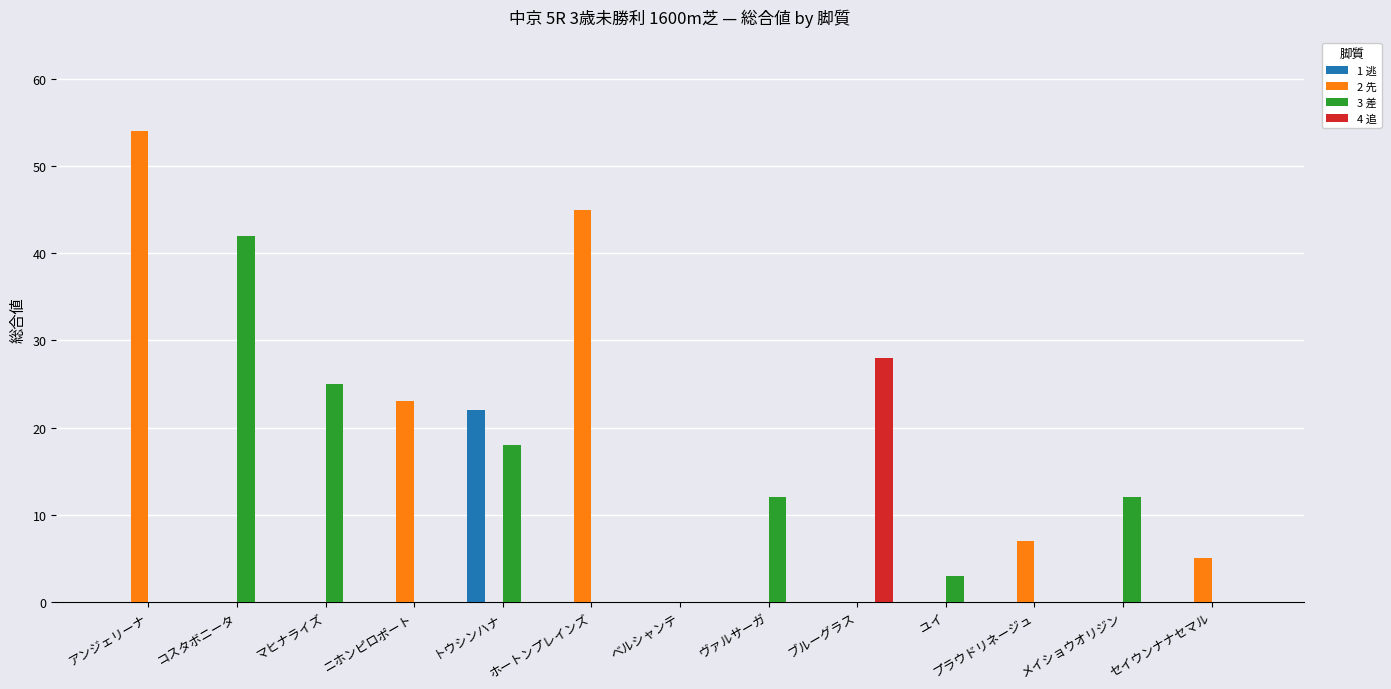

What are all the series names shown in the legend?

1 逃, 2 先, 3 差, 4 追